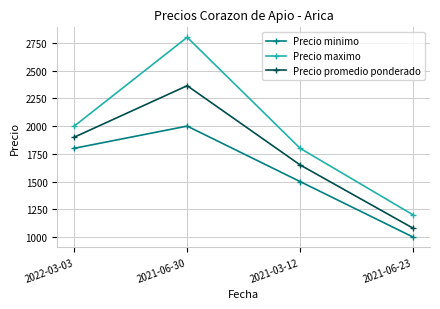

True or false: Precio maximo and Precio minimo intersect in this chart.

False